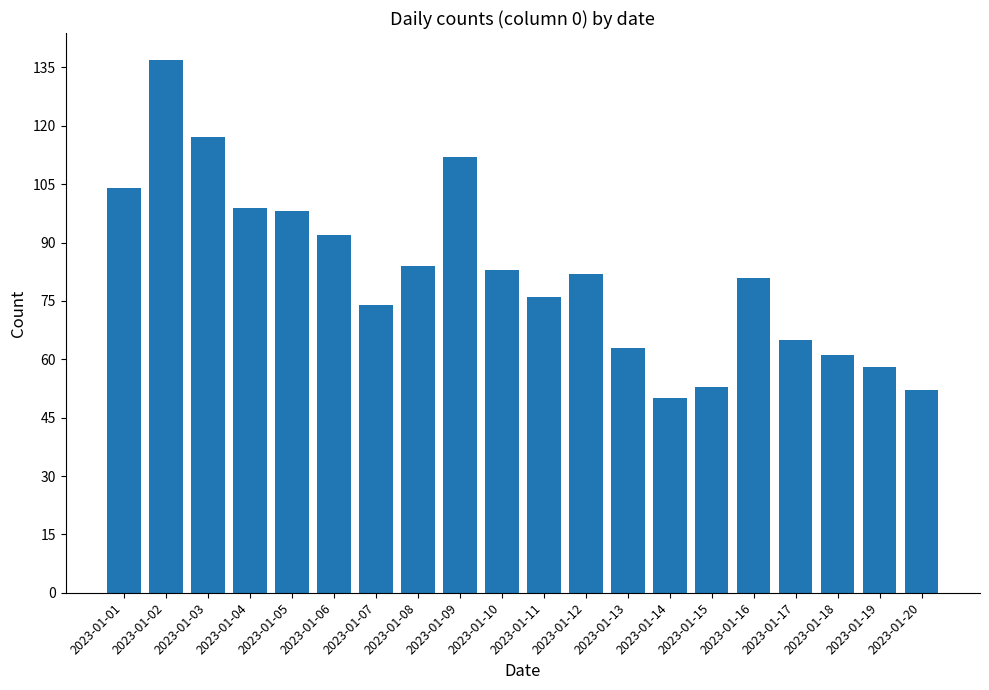

Is it true that the value at 2023-01-10 is 83?

True